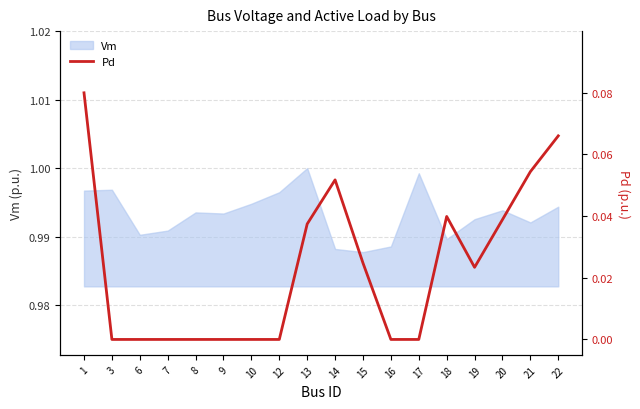

What is the difference between the second highest and minimum values?

0.1